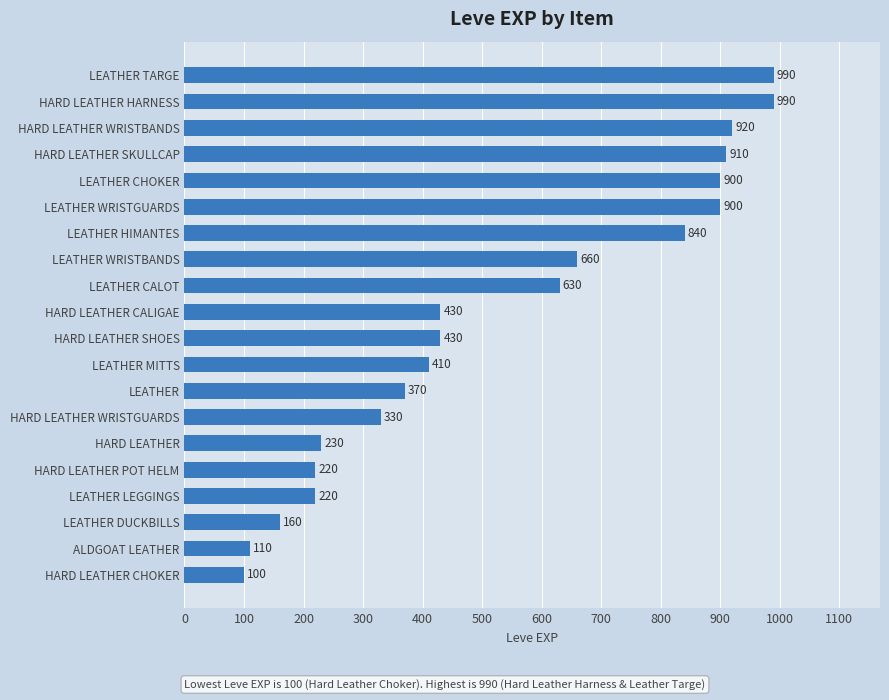

The chart shows a value of 375 at HARD LEATHER POT HELM. True or false?

False